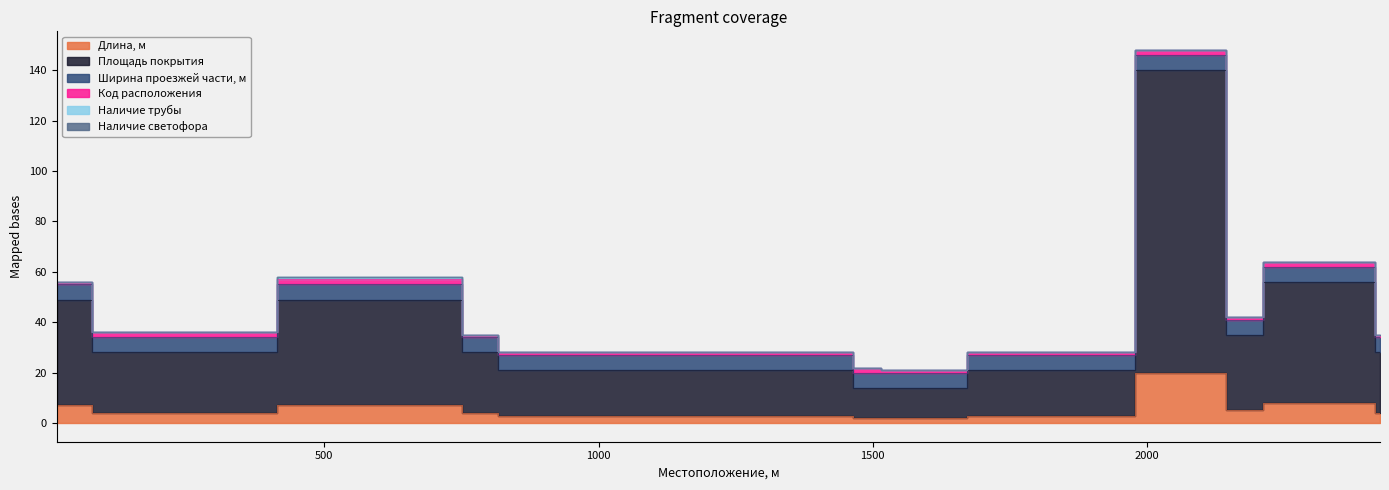

Is it true that Длина, м equals 7 at 20?

True